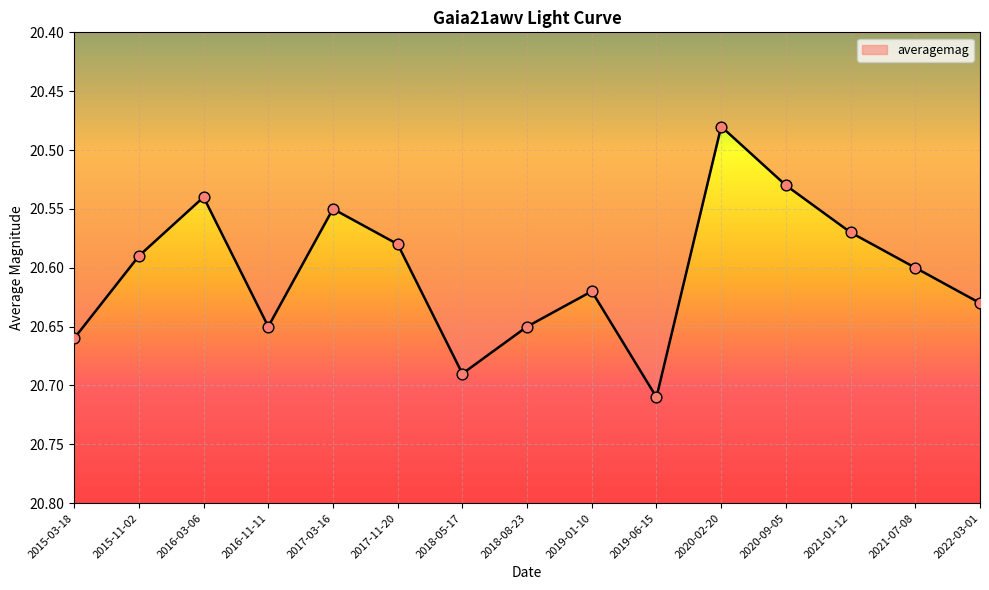

Approximately how many times larger is the value at 2015-11-02 compared to 2022-03-01?

1.0